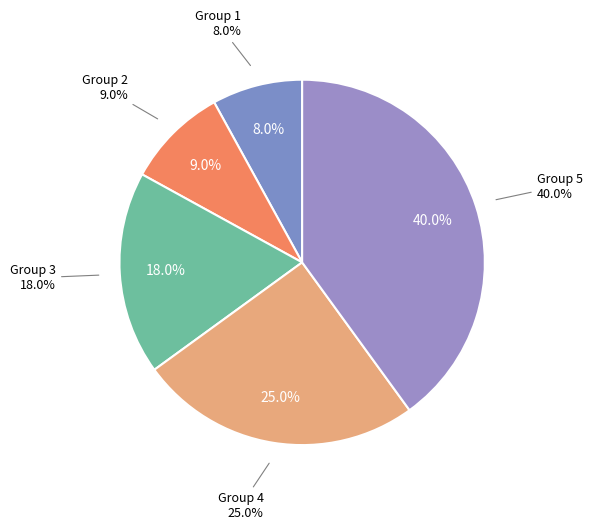

What percentage is the 2 slice, to the nearest percent?

9%